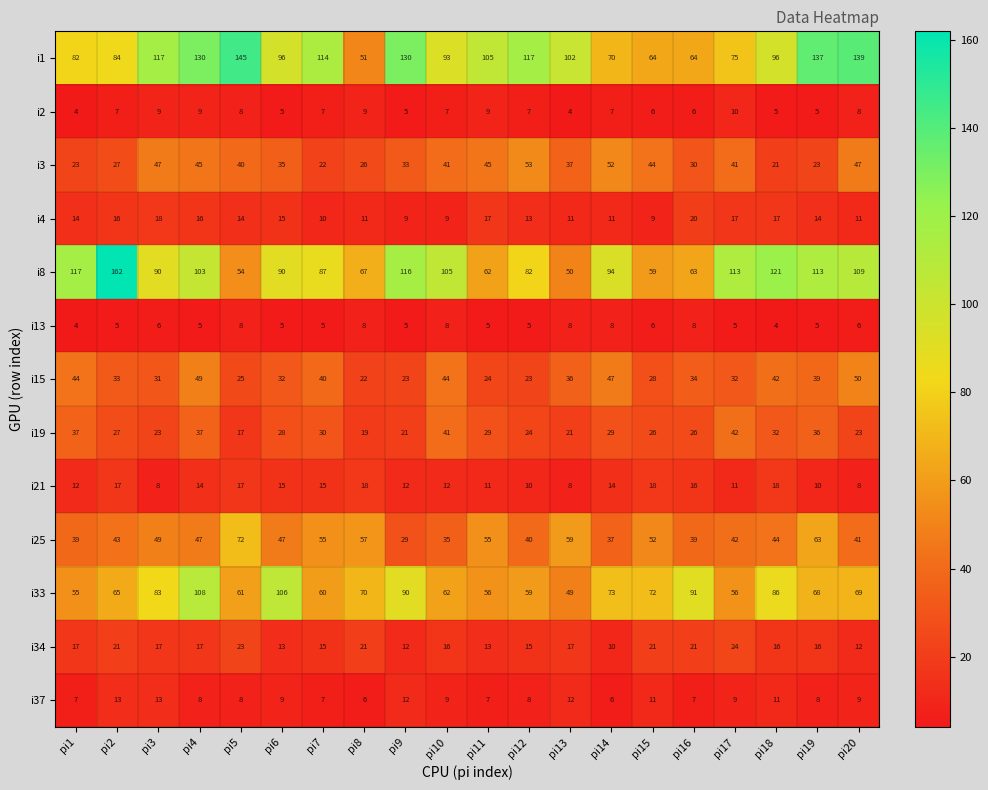

At how many categories does at least one series exceed 88?

18